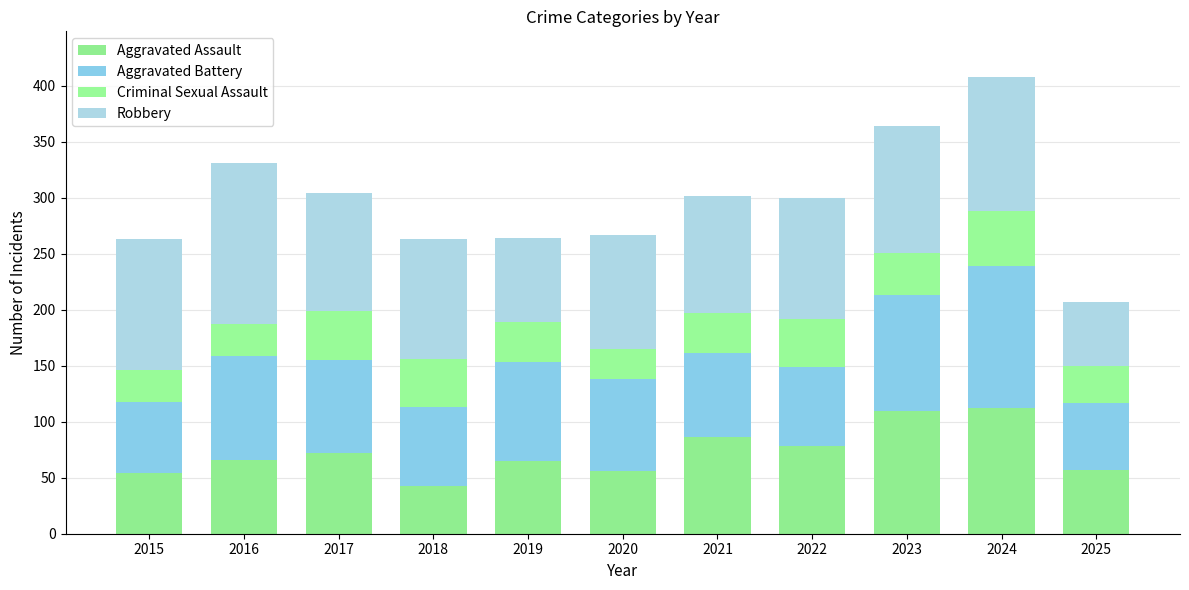

Where is Aggravated Assault nearest to the value 77?

2022